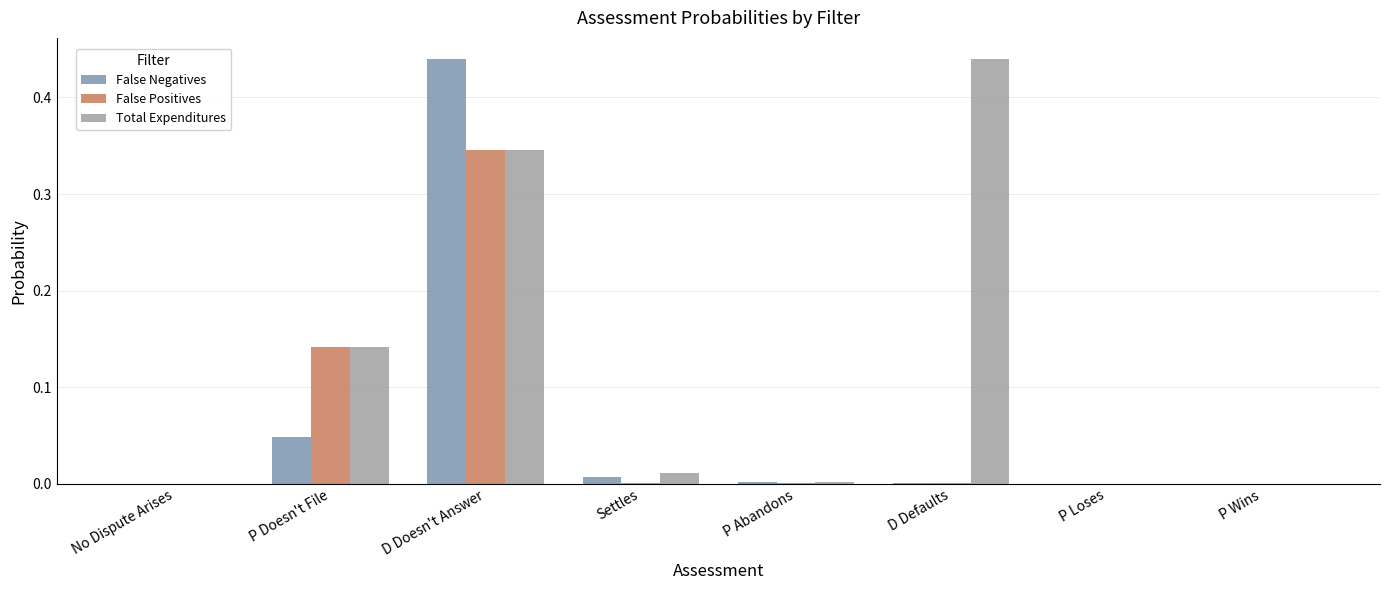

Is it true that False Negatives equals 0.0 at Settles?

True